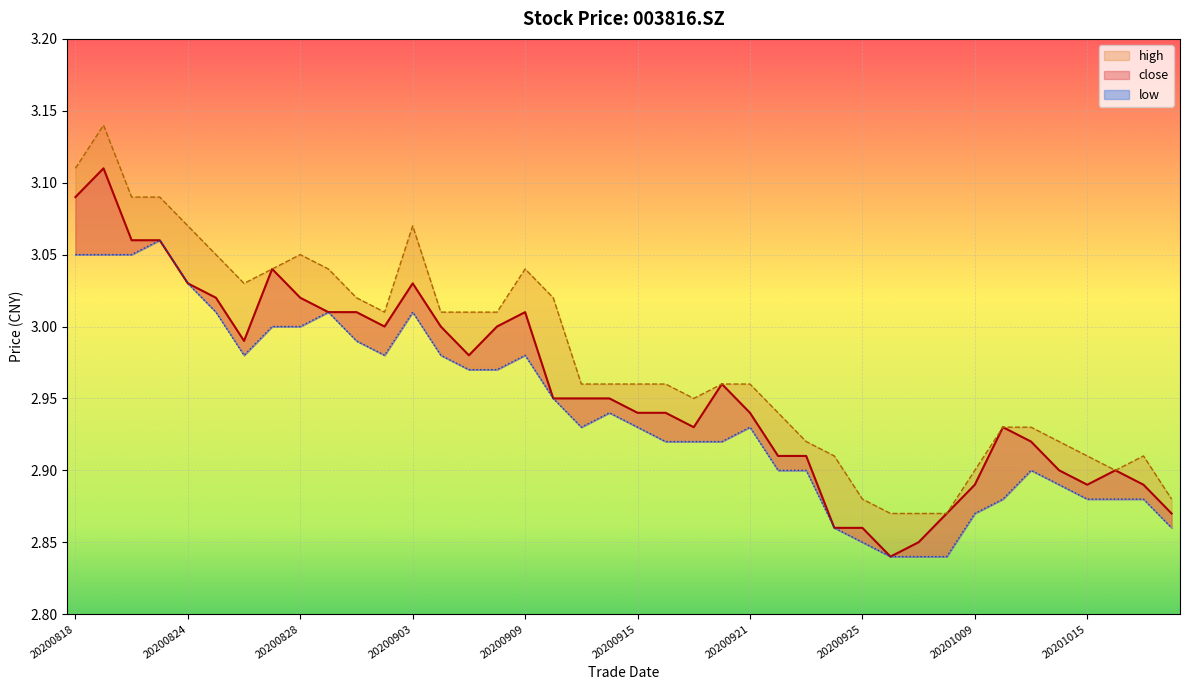

At which category does close reach its first local valley?

20200826